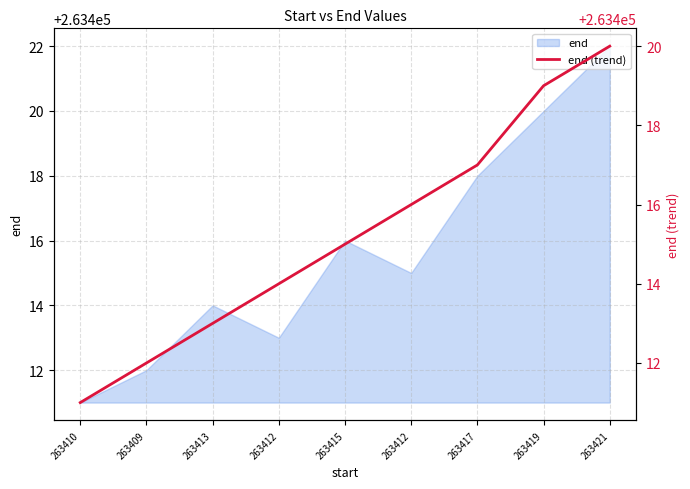

Reading left to right, transcribe all the data shown in this chart.

263410=263411	263409=263412	263413=263413	263412=263414	263415=263415	263412=263416	263417=263417	263419=263419	263421=263420